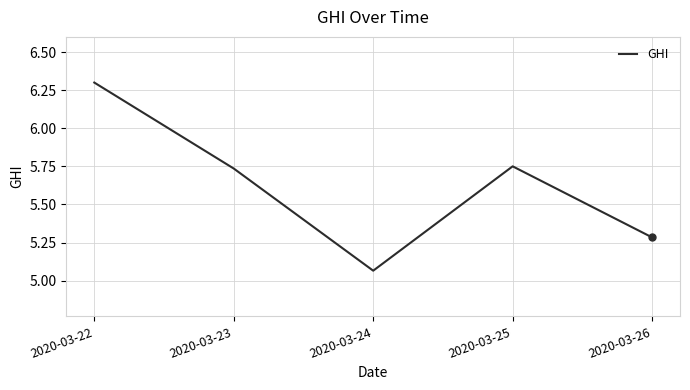

At which label is the value closest to 5?

2020-03-24